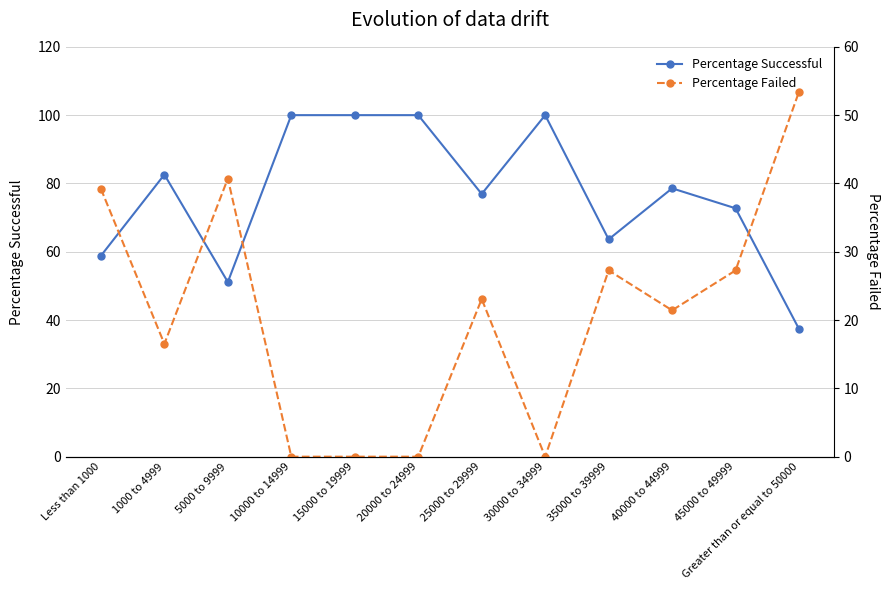

How many positive values does the Percentage Failed series have?

8